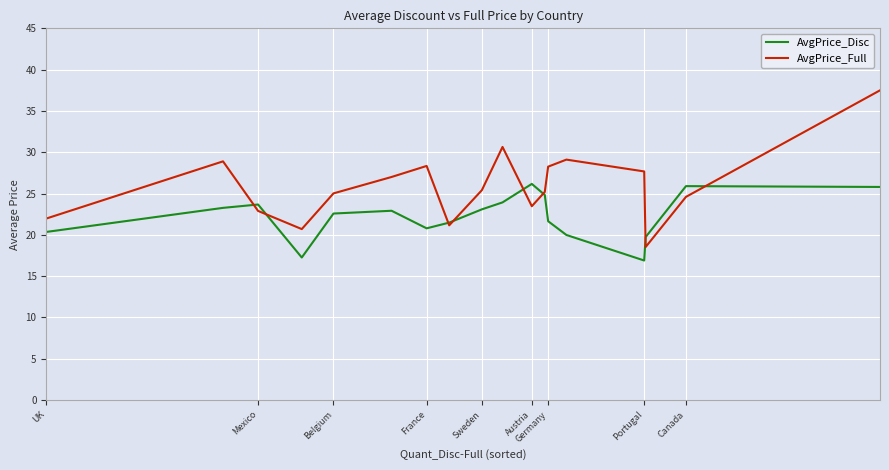

Which series has the largest total across all categories?

AvgPrice_Full